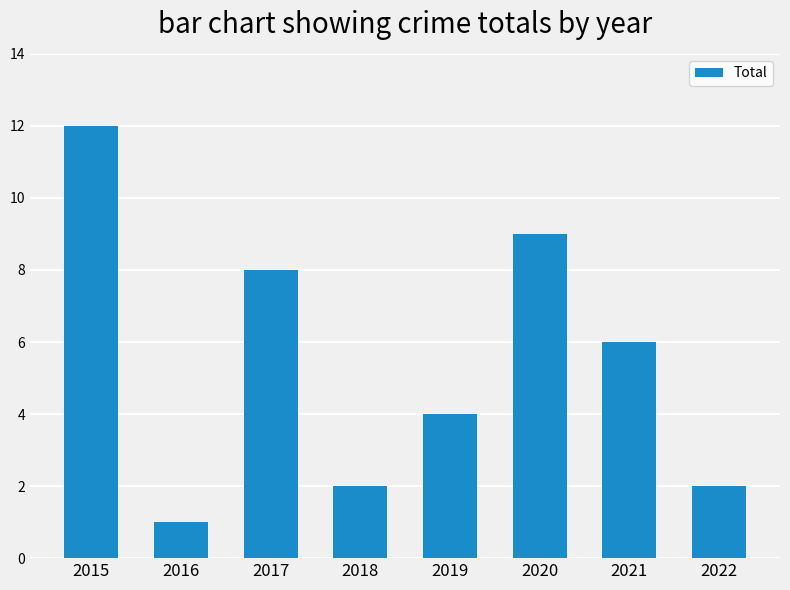

Which category has the lowest value across all series?

2016